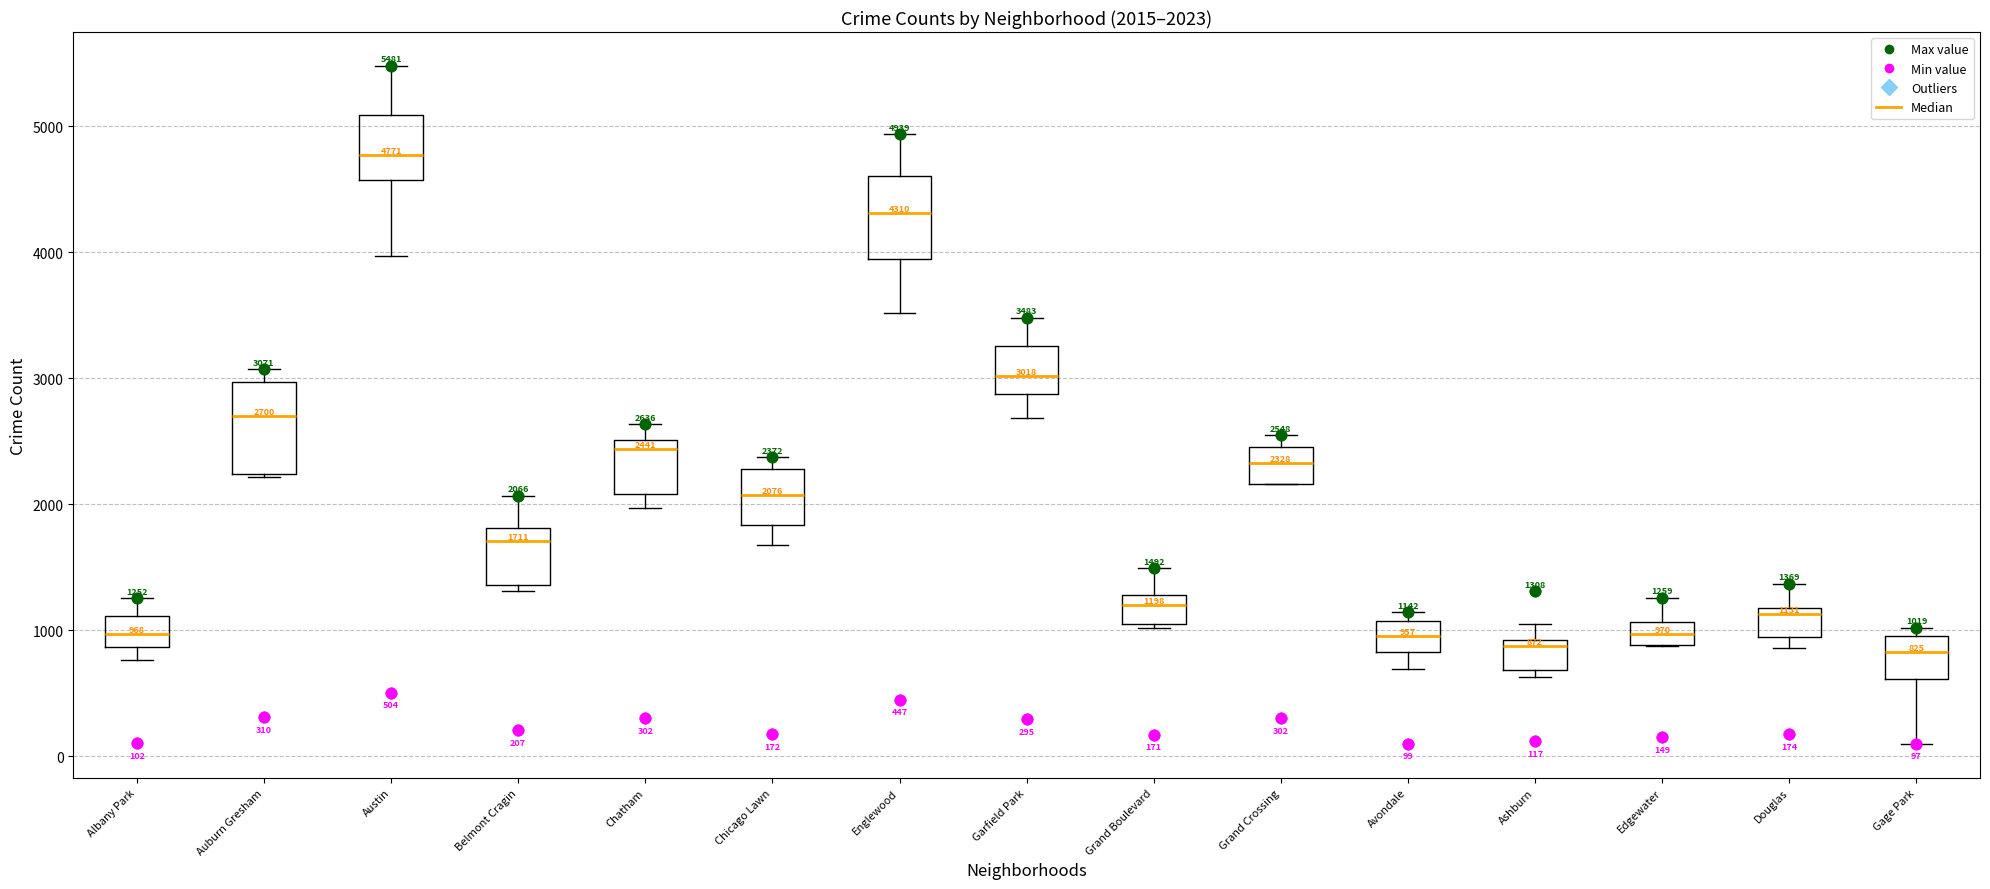

Which box's median line is the highest?

Austin